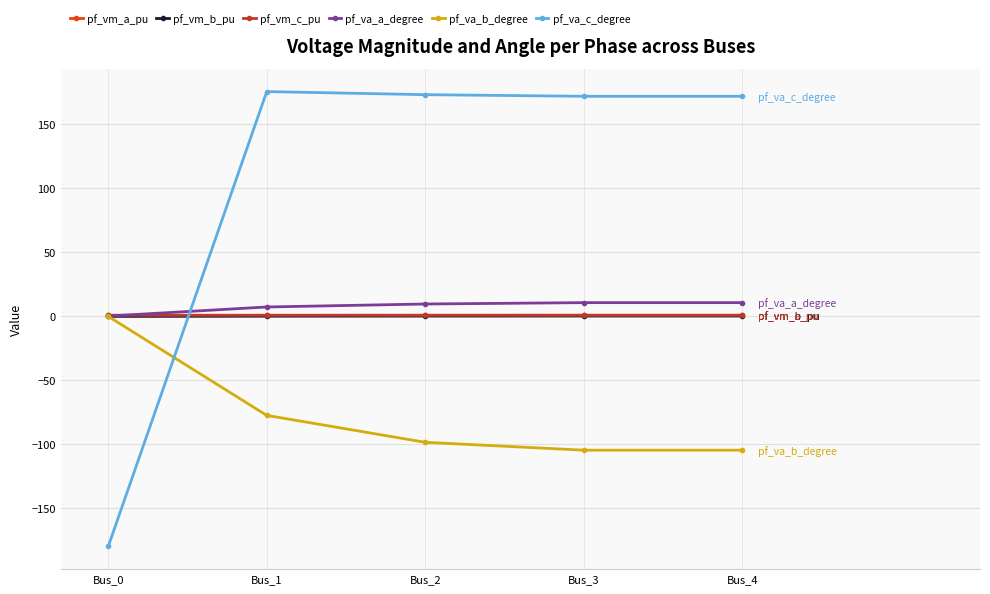

At how many categories does at least one series exceed 147?

4